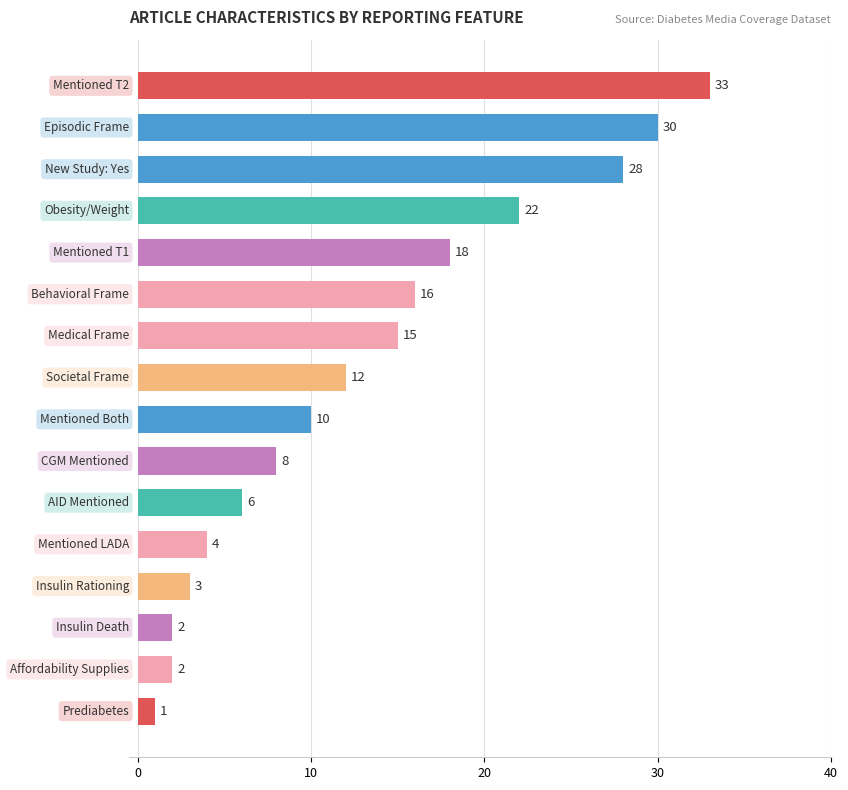

What is the greatest value displayed?

33